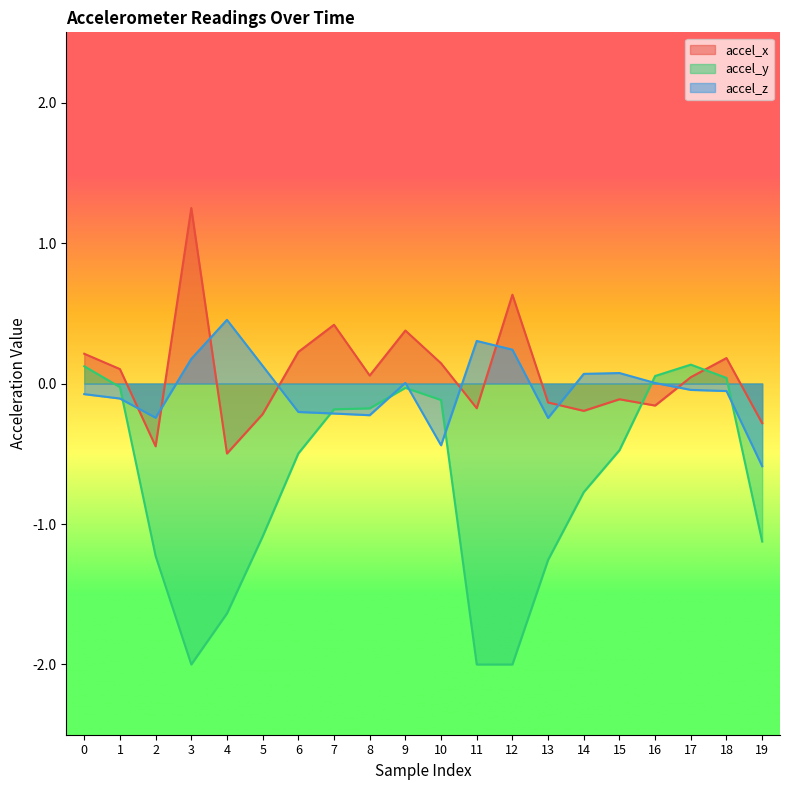

Reading left to right, transcribe all the data shown in this chart.

accel_x: 0=0.2	1=0.1	2=-0.4	3=1.2	4=-0.5	5=-0.2	6=0.2	7=0.4	8=0.1	9=0.4	10=0.1	11=-0.2	12=0.6	13=-0.1	14=-0.2	15=-0.1	16=-0.2	17=0.0	18=0.2	19=-0.3
accel_y: 0=0.1	1=-0.0	2=-1.2	3=-2.0	4=-1.6	5=-1.1	6=-0.5	7=-0.2	8=-0.2	9=-0.0	10=-0.1	11=-2.0	12=-2.0	13=-1.3	14=-0.8	15=-0.5	16=0.1	17=0.1	18=0.0	19=-1.1
accel_z: 0=-0.1	1=-0.1	2=-0.2	3=0.2	4=0.5	5=0.1	6=-0.2	7=-0.2	8=-0.2	9=0.0	10=-0.4	11=0.3	12=0.2	13=-0.2	14=0.1	15=0.1	16=0.0	17=-0.0	18=-0.1	19=-0.6